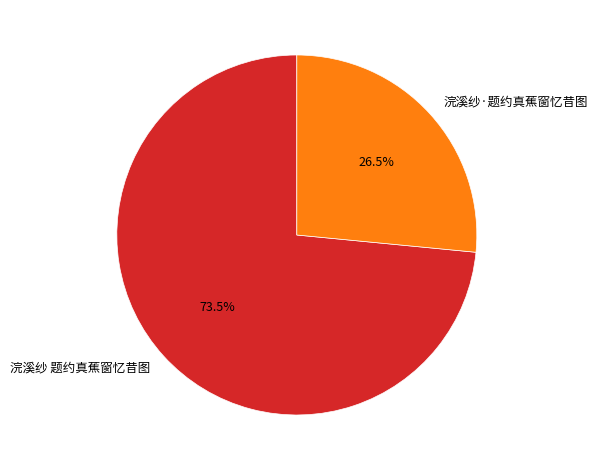

Count the number of slices in the pie.

2